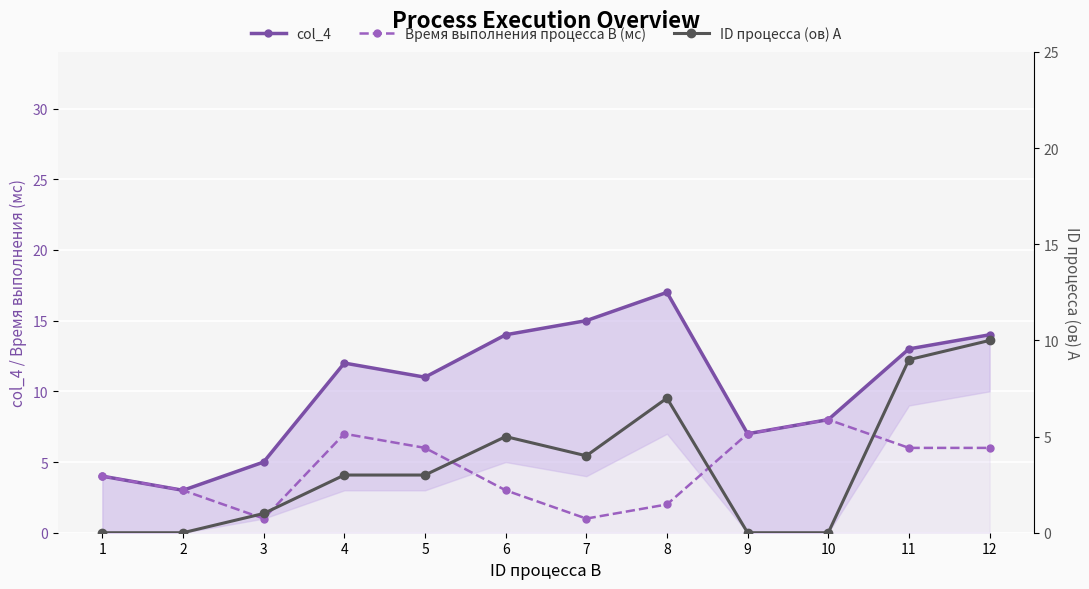

Which has a higher value, 11 or 6?

6